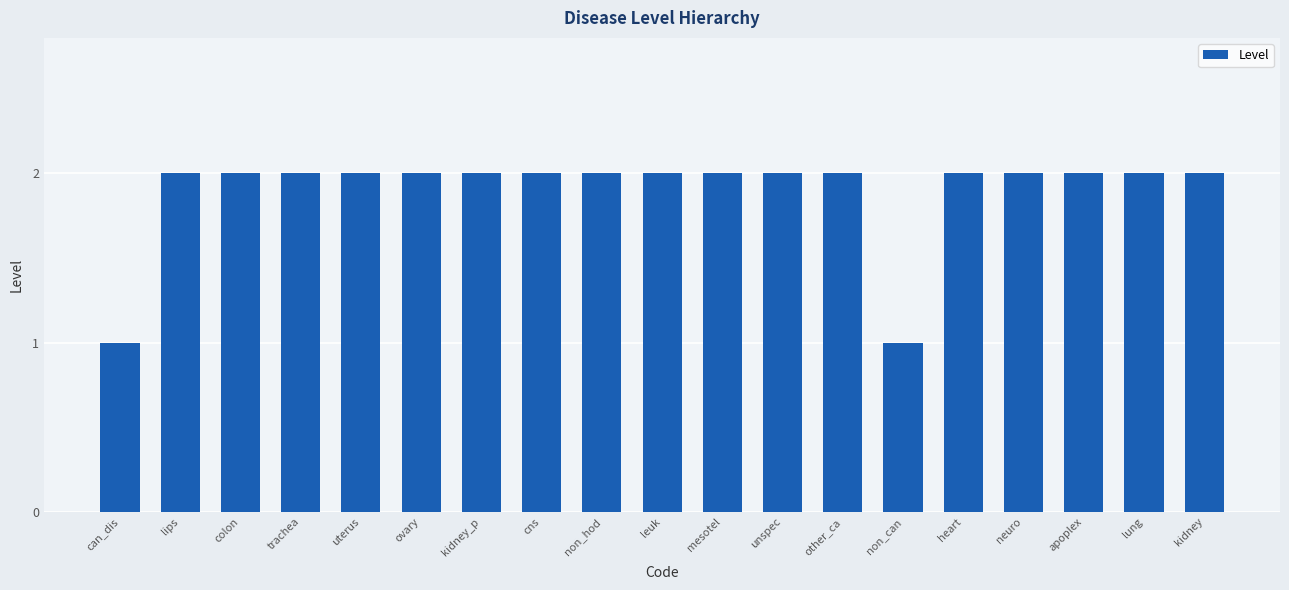

True or false: the data shows 2 at unspec.

True